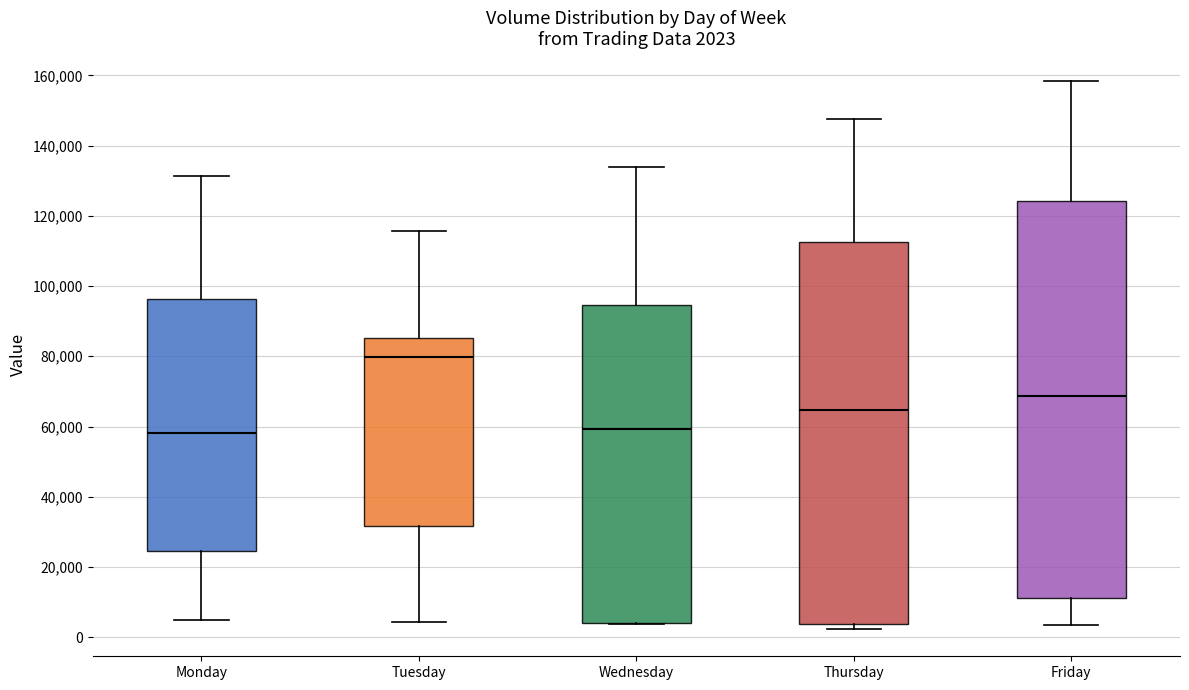

Which box's median line is the highest?

Tuesday